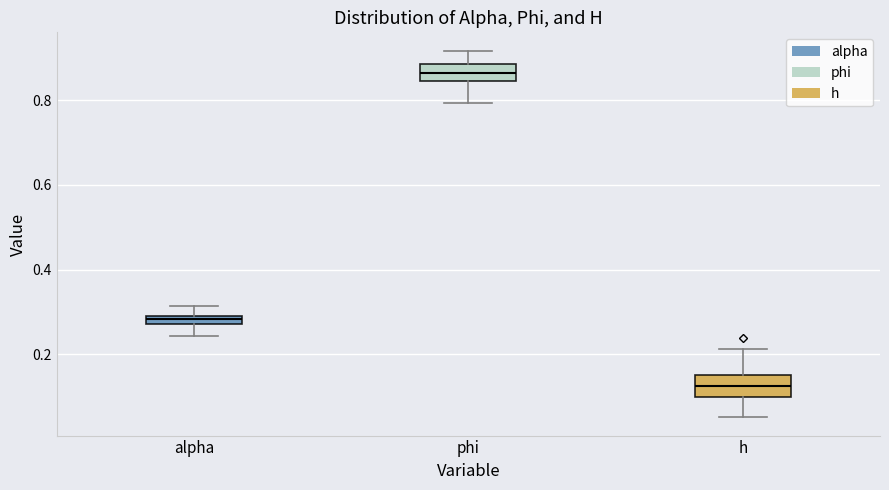

Where does the lower whisker of the box for alpha end on the y-axis? The values are not printed on the chart, so give them approximately, as read against the axis.

0.24